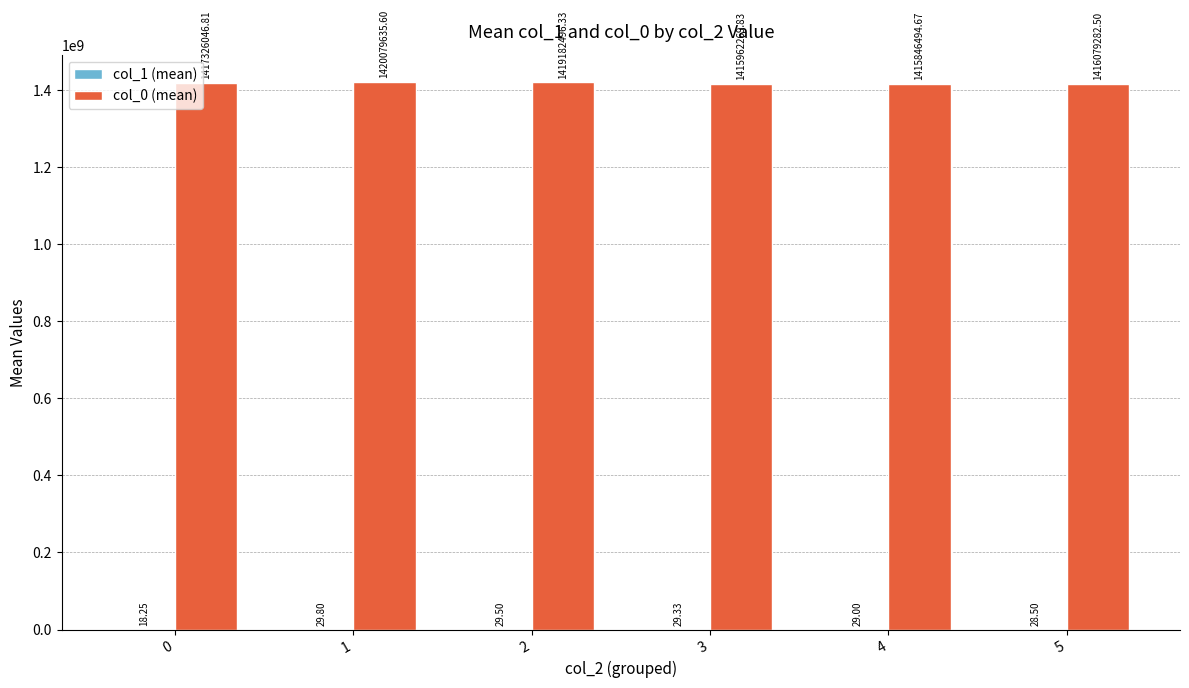

Are the bars grouped side by side (vs. stacked)?

Yes